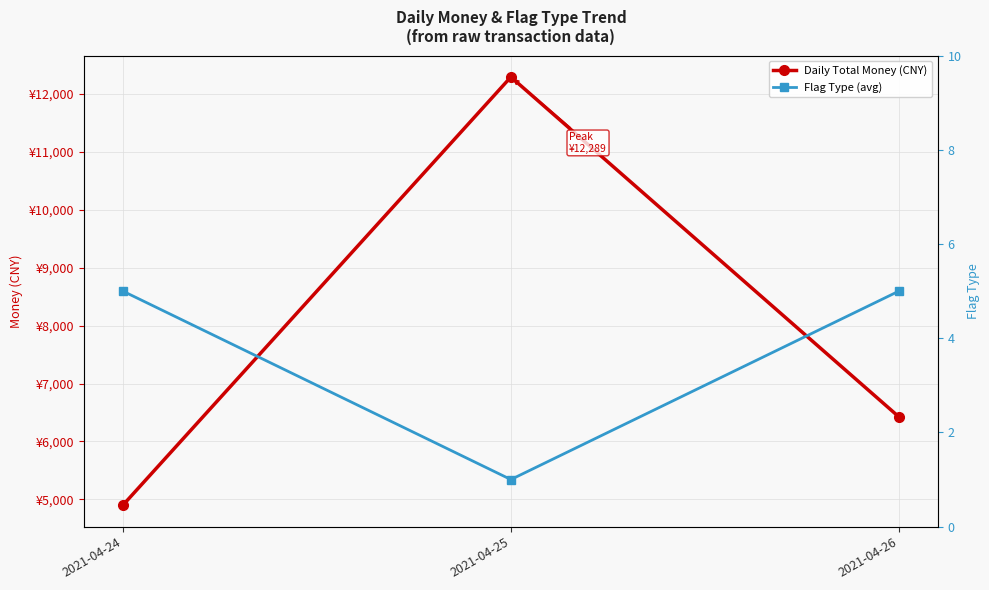

The value of Daily Total Money (CNY) at 2021-04-26 is 2877.3. True or false?

False